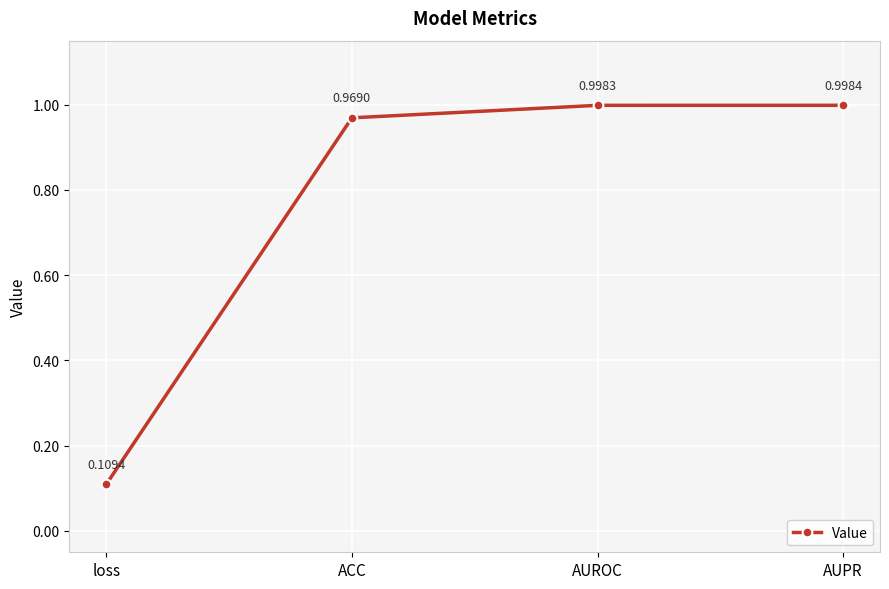

What is the label of the 3rd point from the right?

ACC